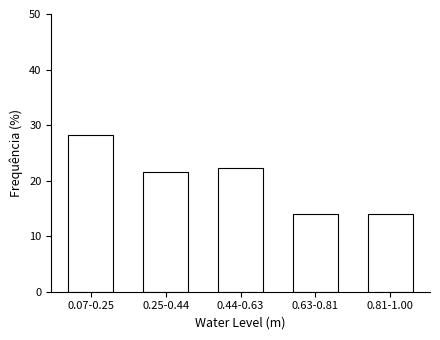

Reading left to right, transcribe all the data shown in this chart.

28.1	21.5	22.2	14.1	14.1